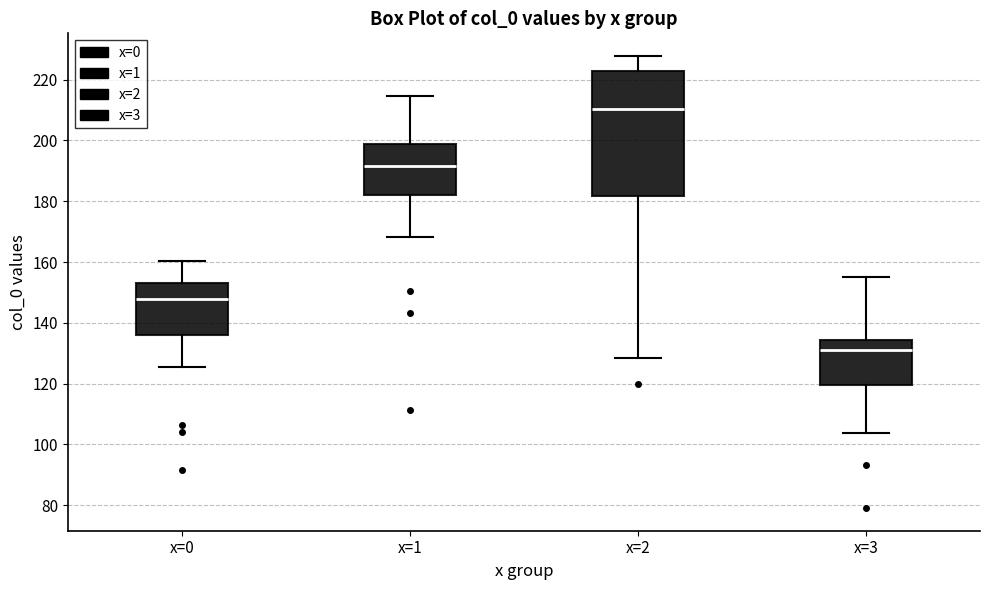

Where does the upper whisker of the box for x=1 end on the y-axis? The values are not printed on the chart, so give them approximately, as read against the axis.

214